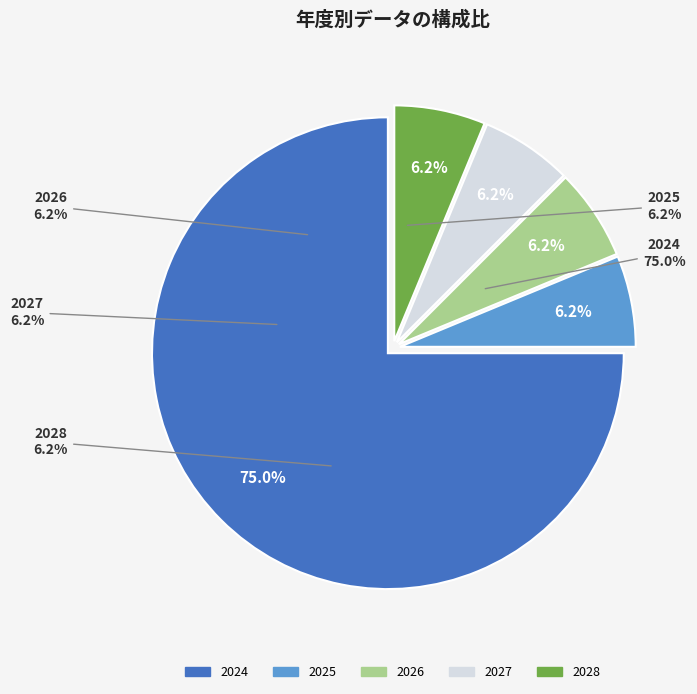

To the nearest percent, what portion does 2025 represent?

6%